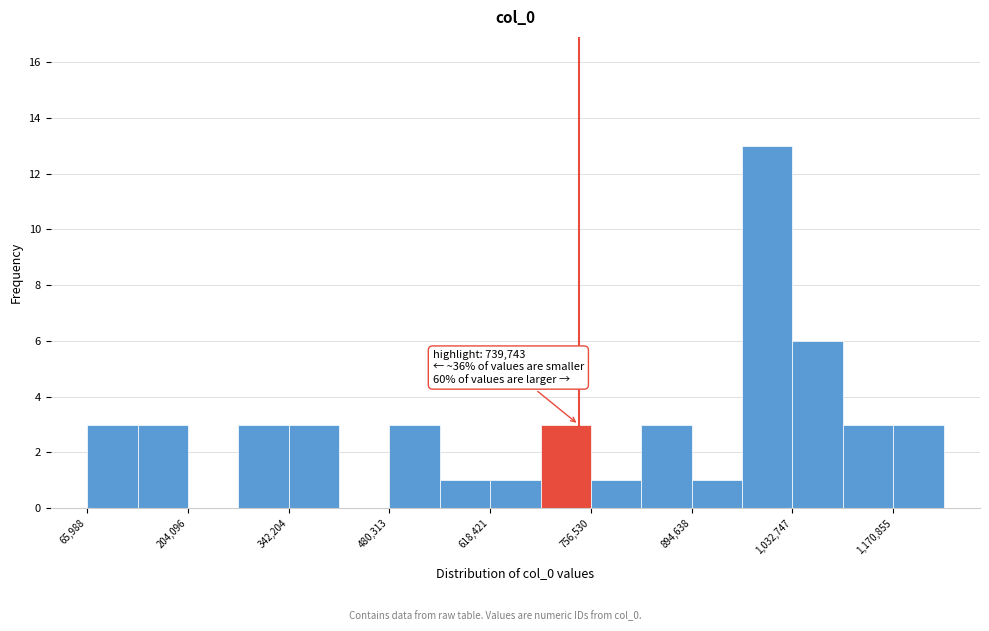

Read against the x-axis, roughly where is the centre of the tallest bar?

1000000